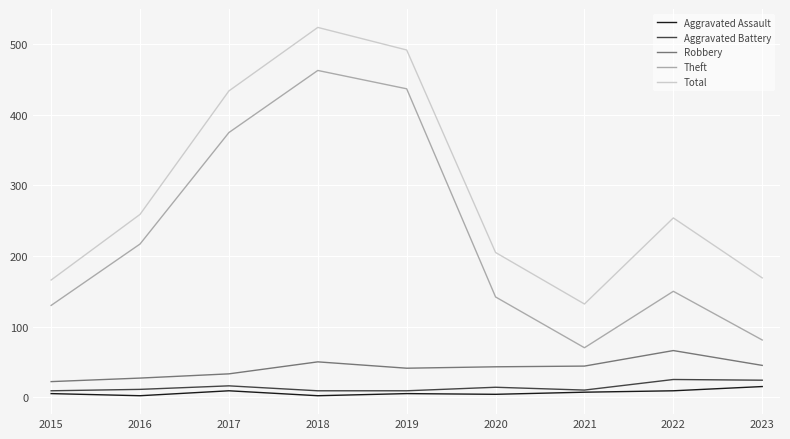

The Robbery series shows 44 at 2021. True or false?

True